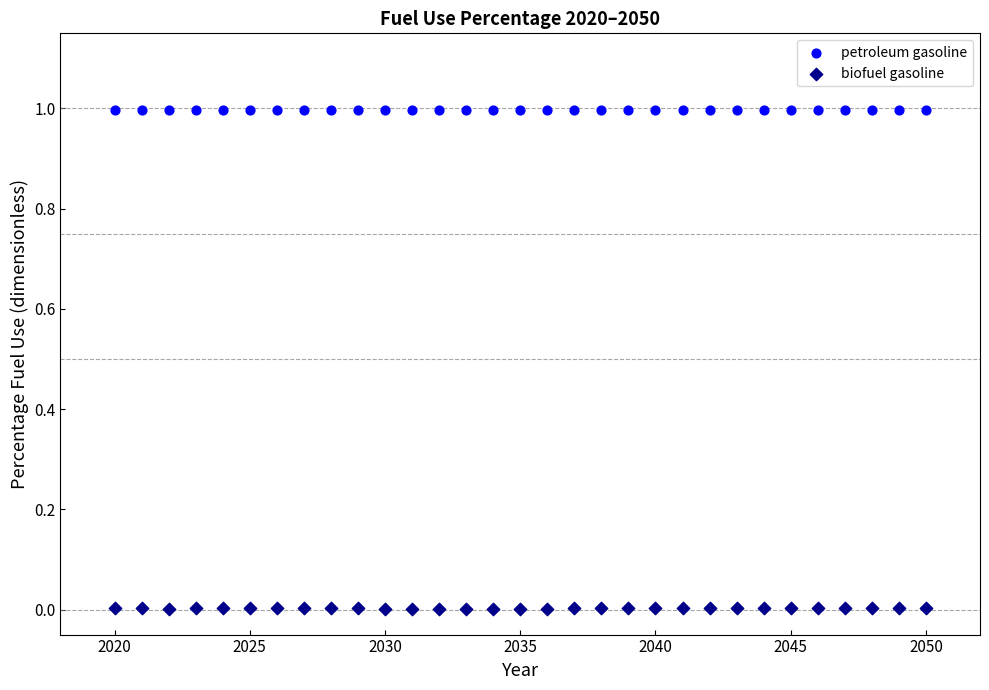

What is the X range (max minus min) for the scatter plot?

30.0